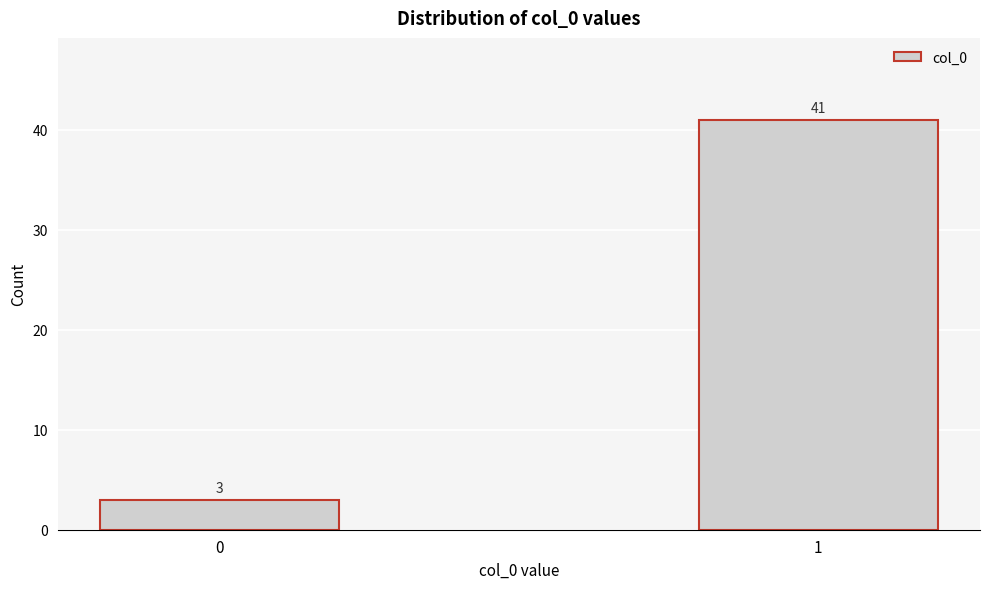

Reading left to right, what are all the values shown in this chart?

3	41